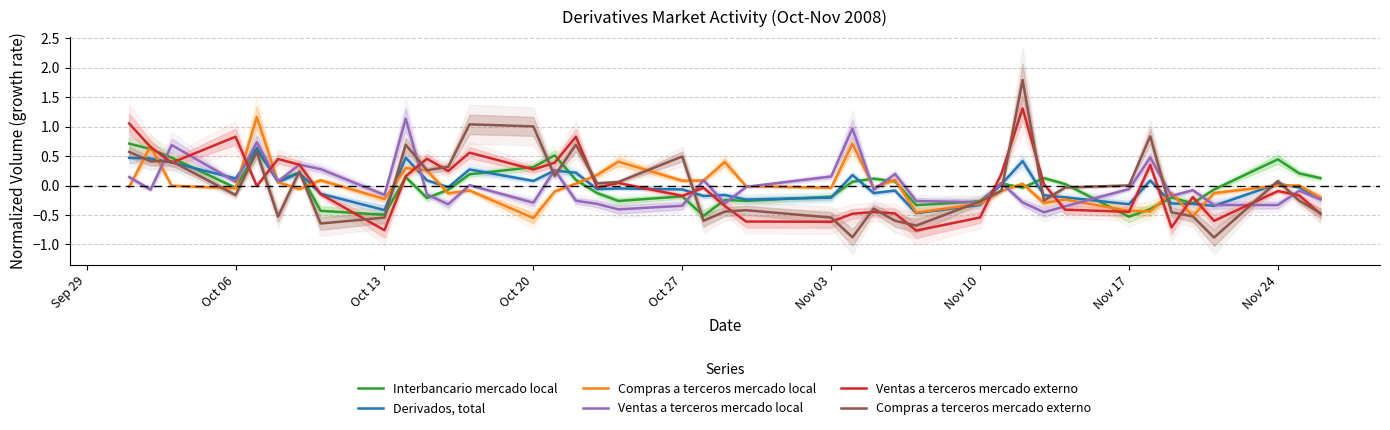

Is it true that Compras a terceros mercado externo equals -0.2 at Oct 06?

True